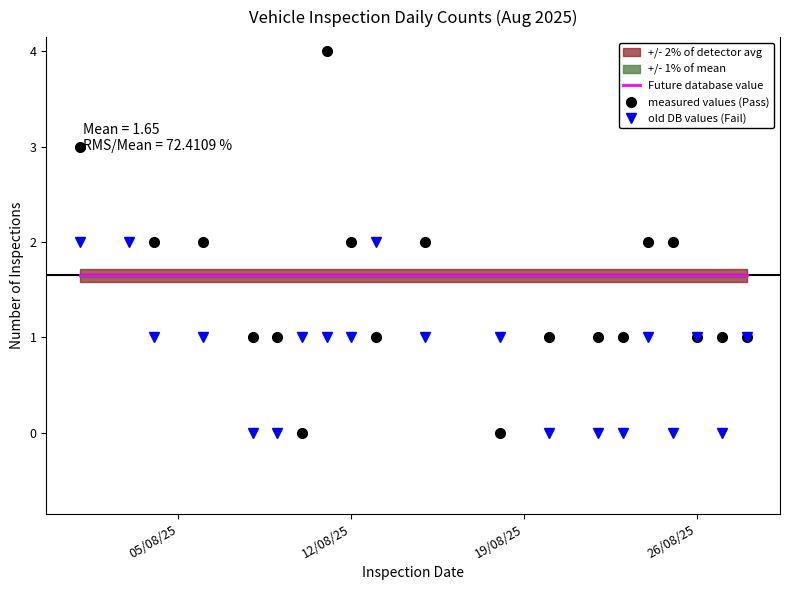

True or false: old DB values (Fail) and Future database value cross at least once.

True